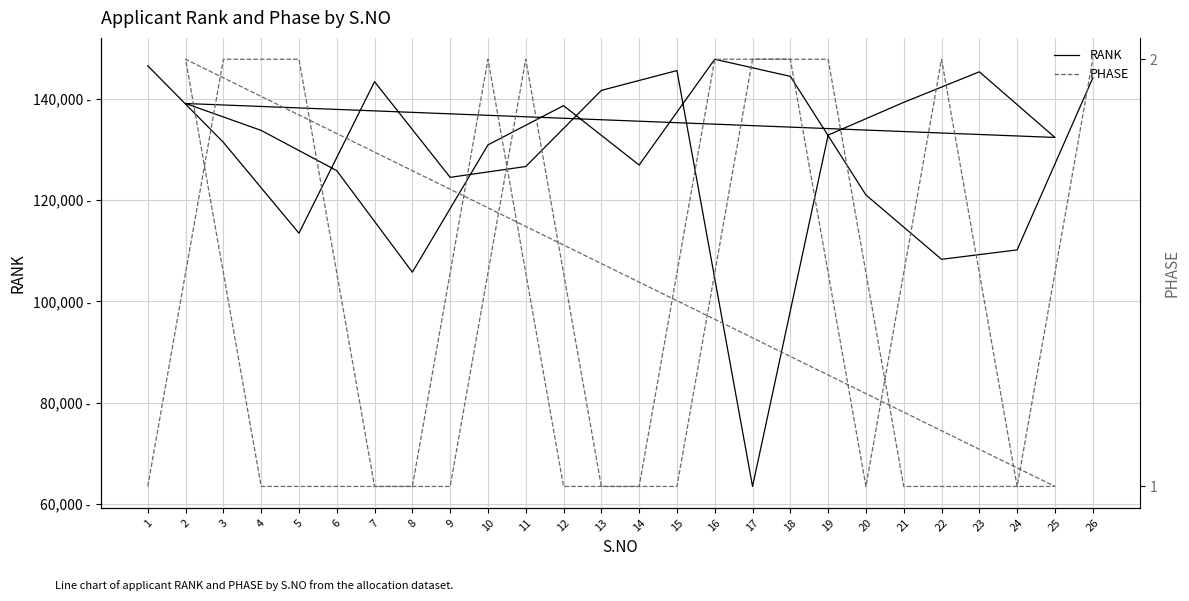

True or false: RANK has a value of 126651 at 11.

True